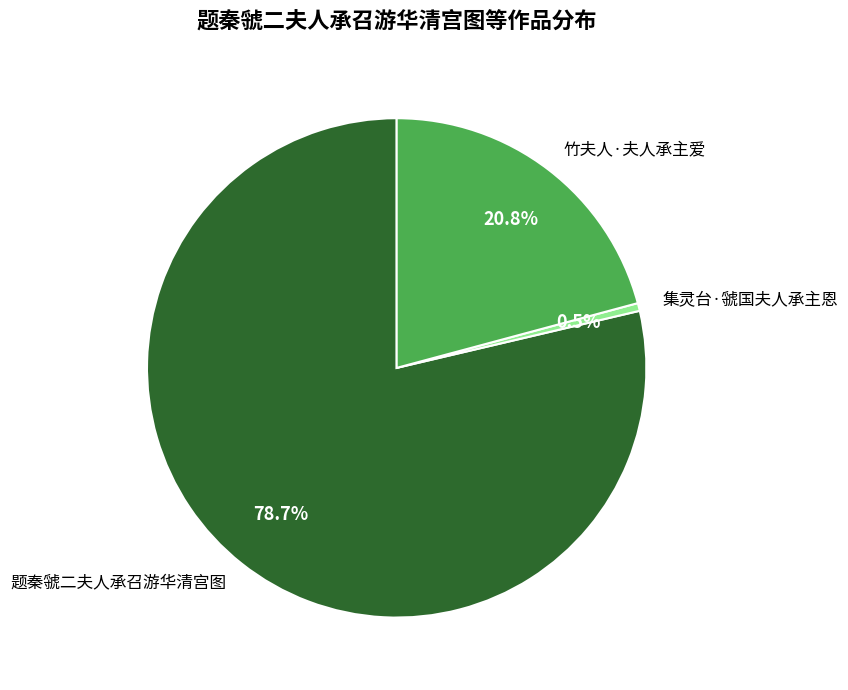

True or false: 竹夫人·夫人承主爱 accounts for 35% of the total.

False